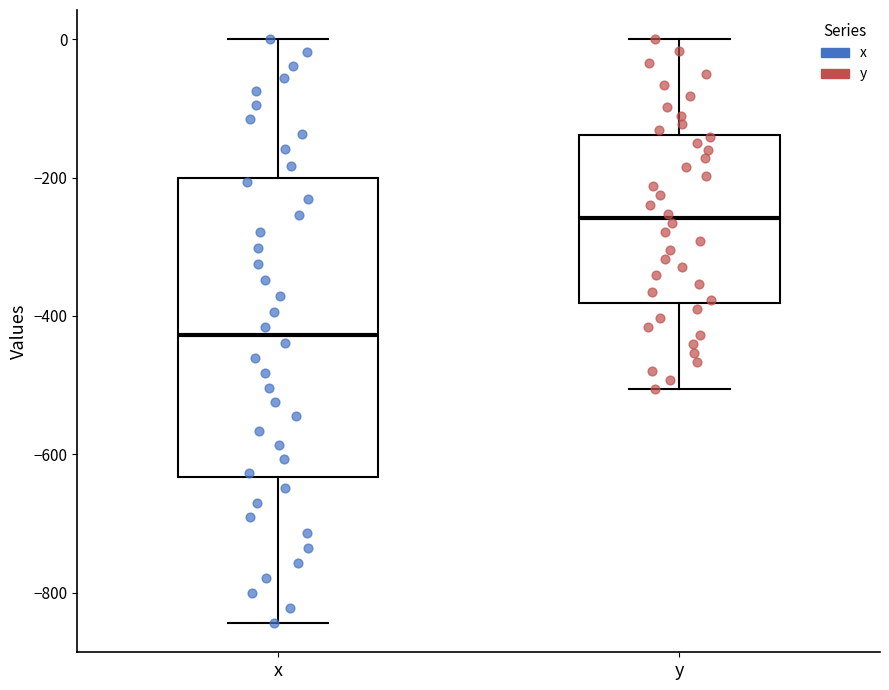

Reading left to right, read every box against the y-axis: the position of its median line, the range the box covers, and the ends of its whiskers. The values are not printed on the chart, so give them approximately, as read against the axis.

x: median -420, box -640 to -200, whiskers -840 to 0
y: median -260, box -380 to -140, whiskers -500 to 0